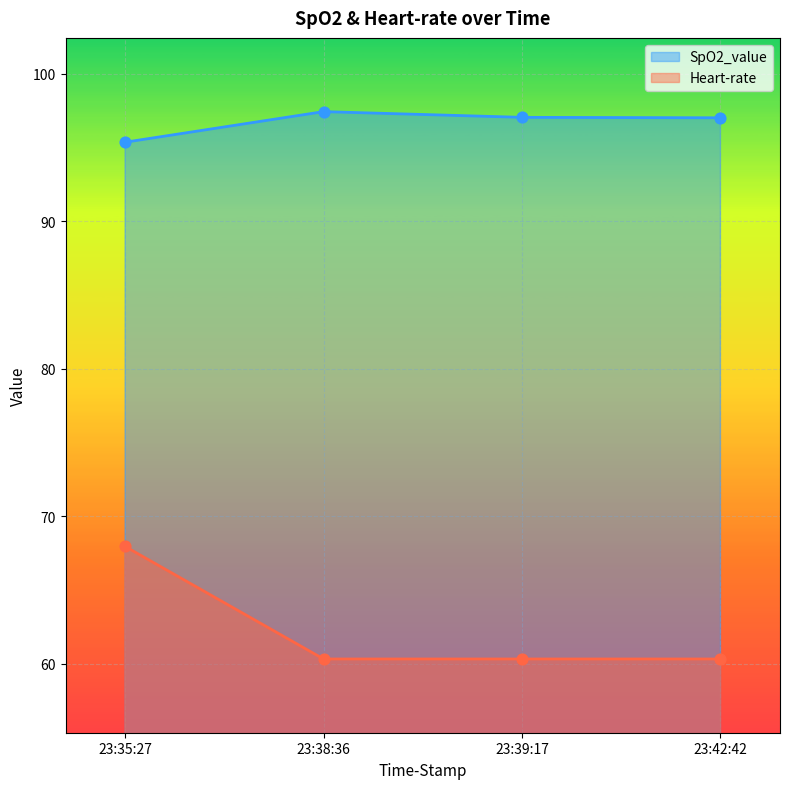

At which category is the sum across all series the highest?

23:35:27